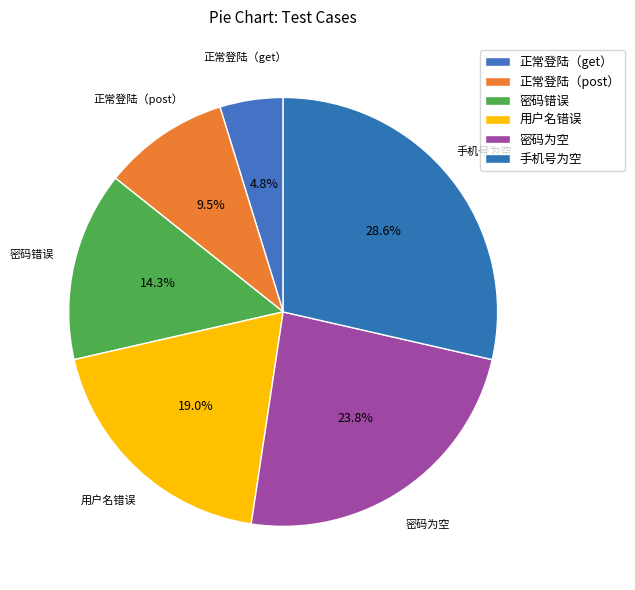

Does 正常登陆（get） represent more than half of the total?

No